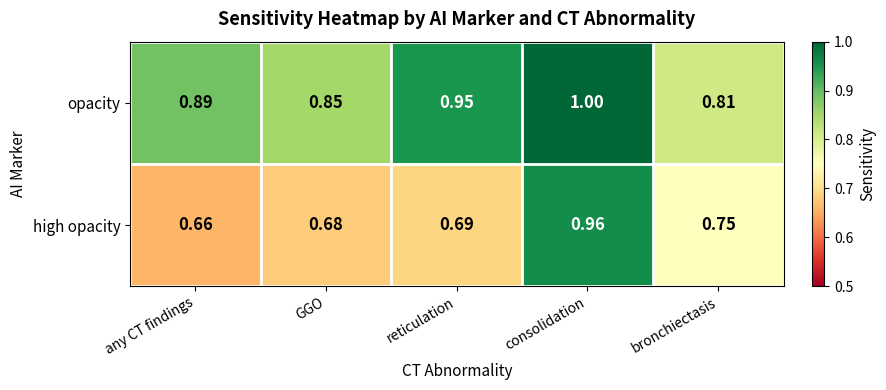

Which series changed the most between GGO and reticulation?

opacity